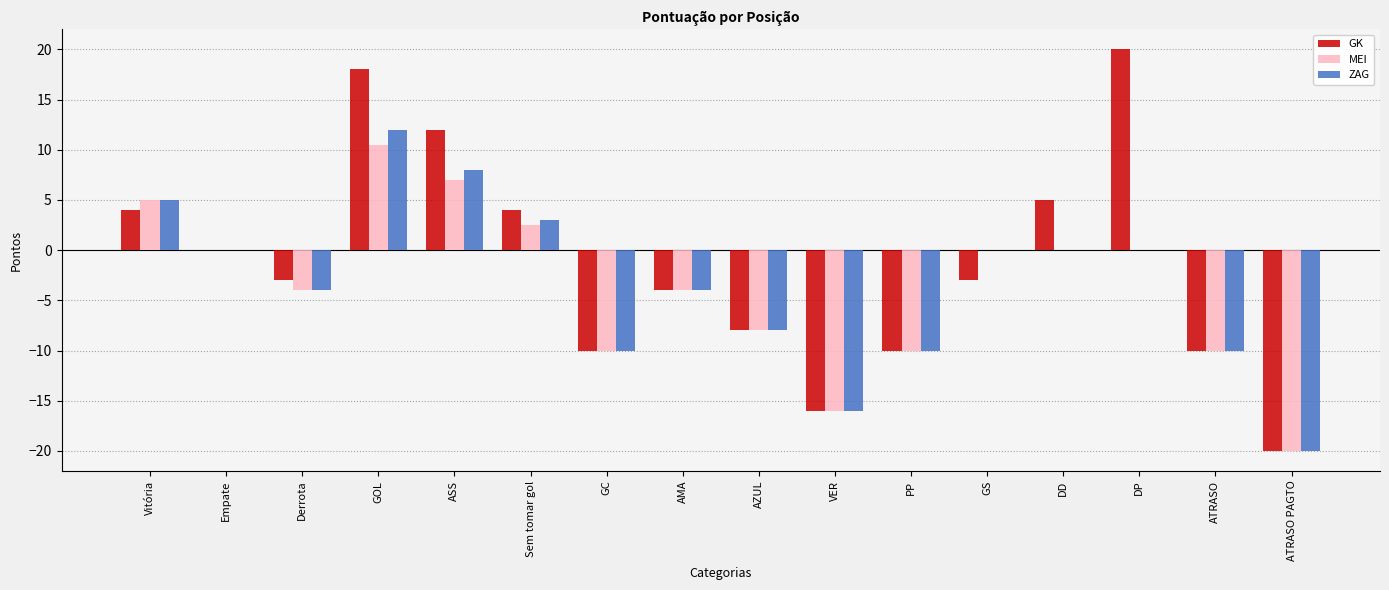

Reading right to left, what are all the values shown in this chart?

GK: ATRASO PAGTO=-20.0	ATRASO=-10.0	DP=20.0	DD=5.0	GS=-3.0	PP=-10.0	VER=-16.0	AZUL=-8.0	AMA=-4.0	GC=-10.0	Sem tomar gol=4.0	ASS=12.0	GOL=18.0	Derrota=-3.0	Empate=0.0	Vitória=4.0
MEI: ATRASO PAGTO=-20.0	ATRASO=-10.0	DP=0.0	DD=0.0	GS=0.0	PP=-10.0	VER=-16.0	AZUL=-8.0	AMA=-4.0	GC=-10.0	Sem tomar gol=2.5	ASS=7.0	GOL=10.5	Derrota=-4.0	Empate=0.0	Vitória=5.0
ZAG: ATRASO PAGTO=-20.0	ATRASO=-10.0	DP=0.0	DD=0.0	GS=0.0	PP=-10.0	VER=-16.0	AZUL=-8.0	AMA=-4.0	GC=-10.0	Sem tomar gol=3.0	ASS=8.0	GOL=12.0	Derrota=-4.0	Empate=0.0	Vitória=5.0